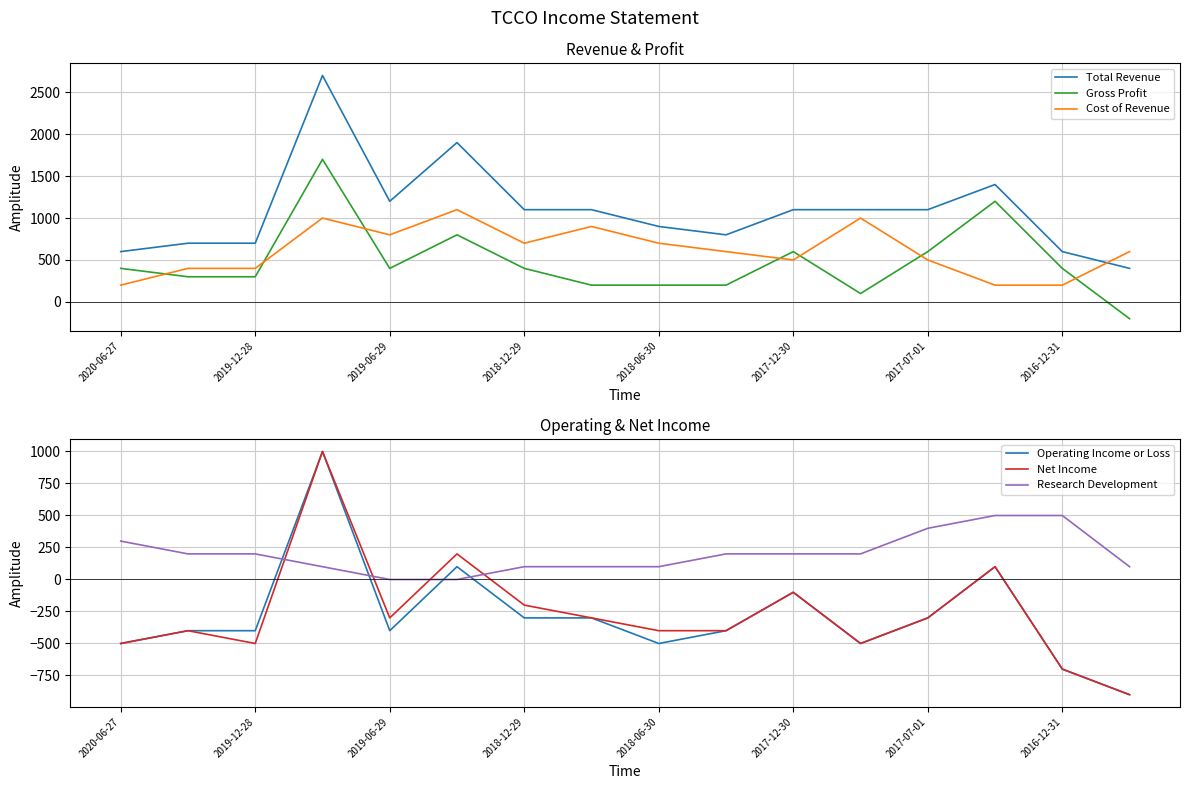

How many interior local peaks does the Net Income series have?

5